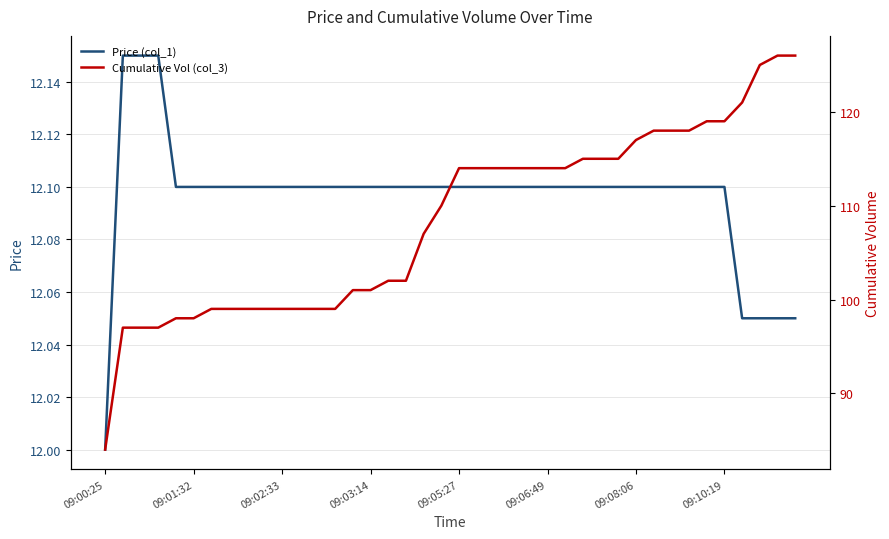

Which category has the lowest value in the Price (col_1) series?

09:00:25